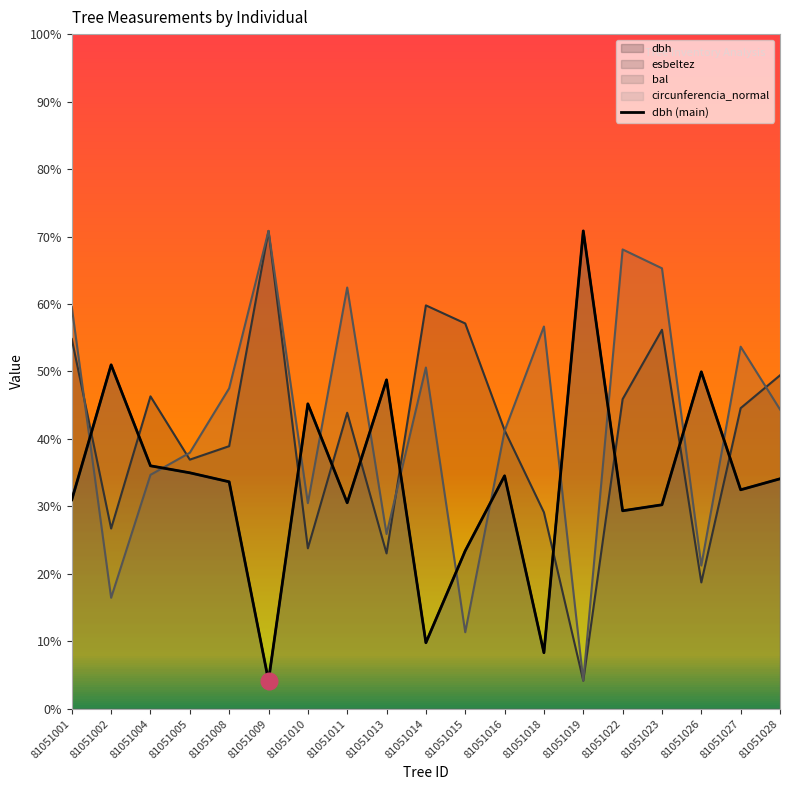

At which category does the data reach its first local peak?

81051002